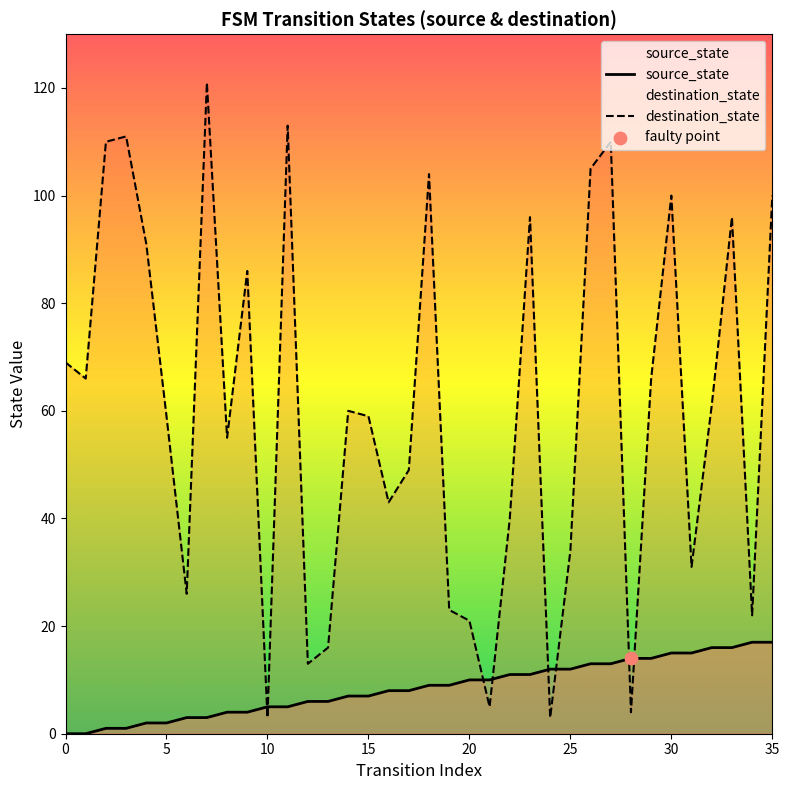

What are all the series names shown in the legend?

source_state, destination_state